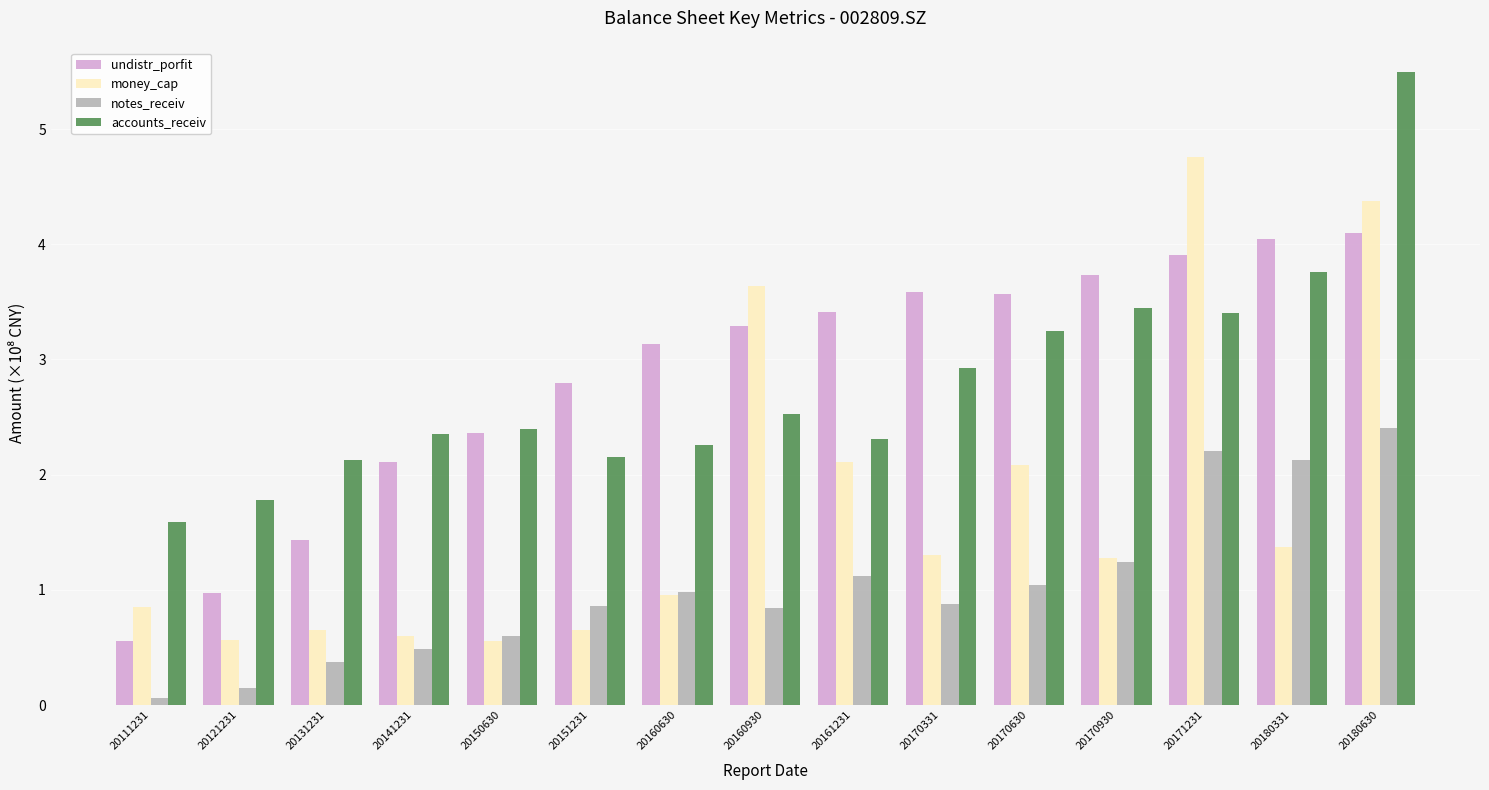

At which label does money_cap first exceed 1?

20160930